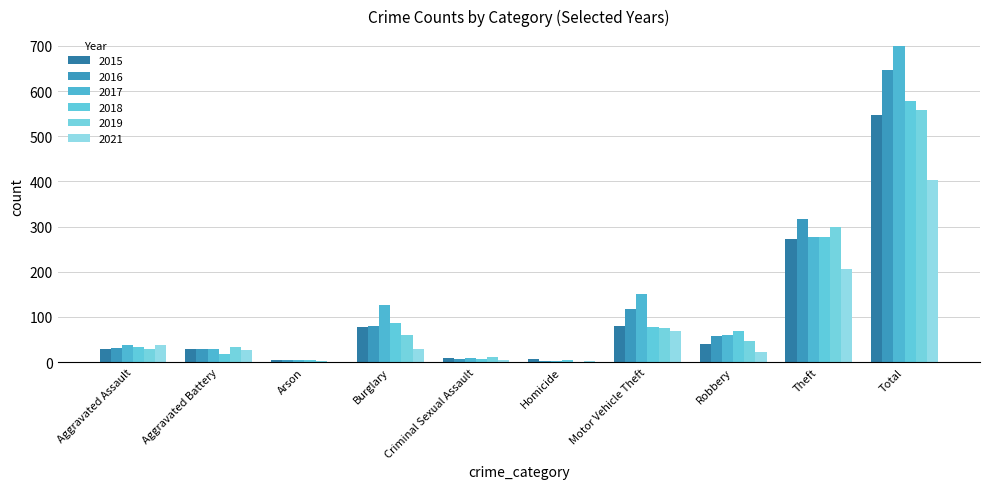

How many series are shown in this chart?

6